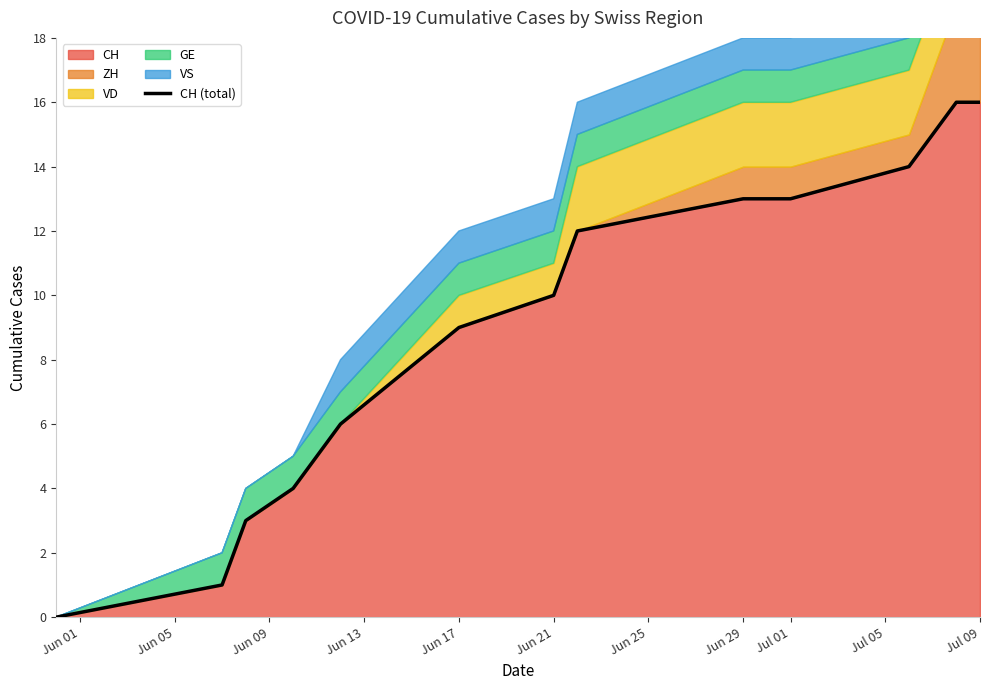

The value of GE at 5 is 1. True or false?

True